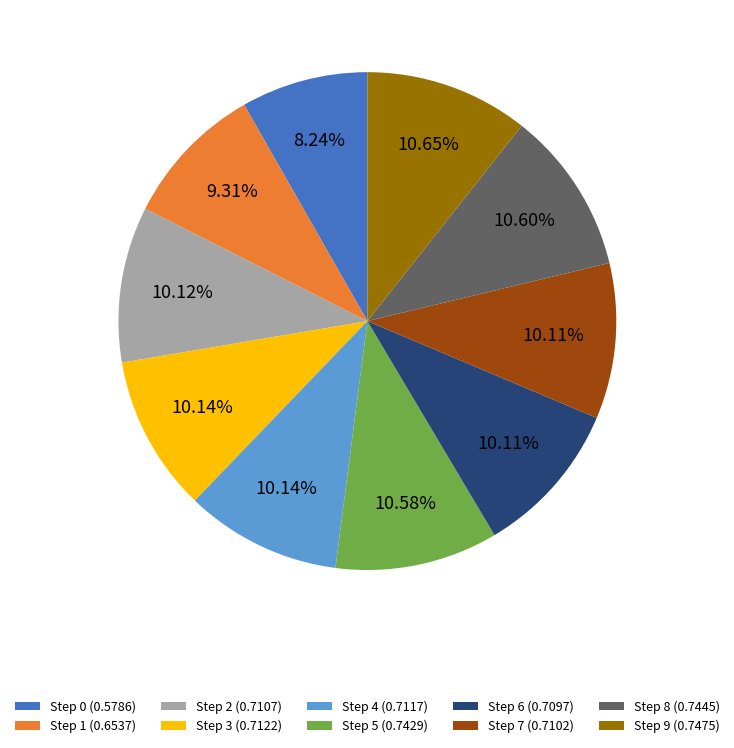

Is the sum of Step 3 (0.7122) and Step 7 (0.7102) greater than half?

No